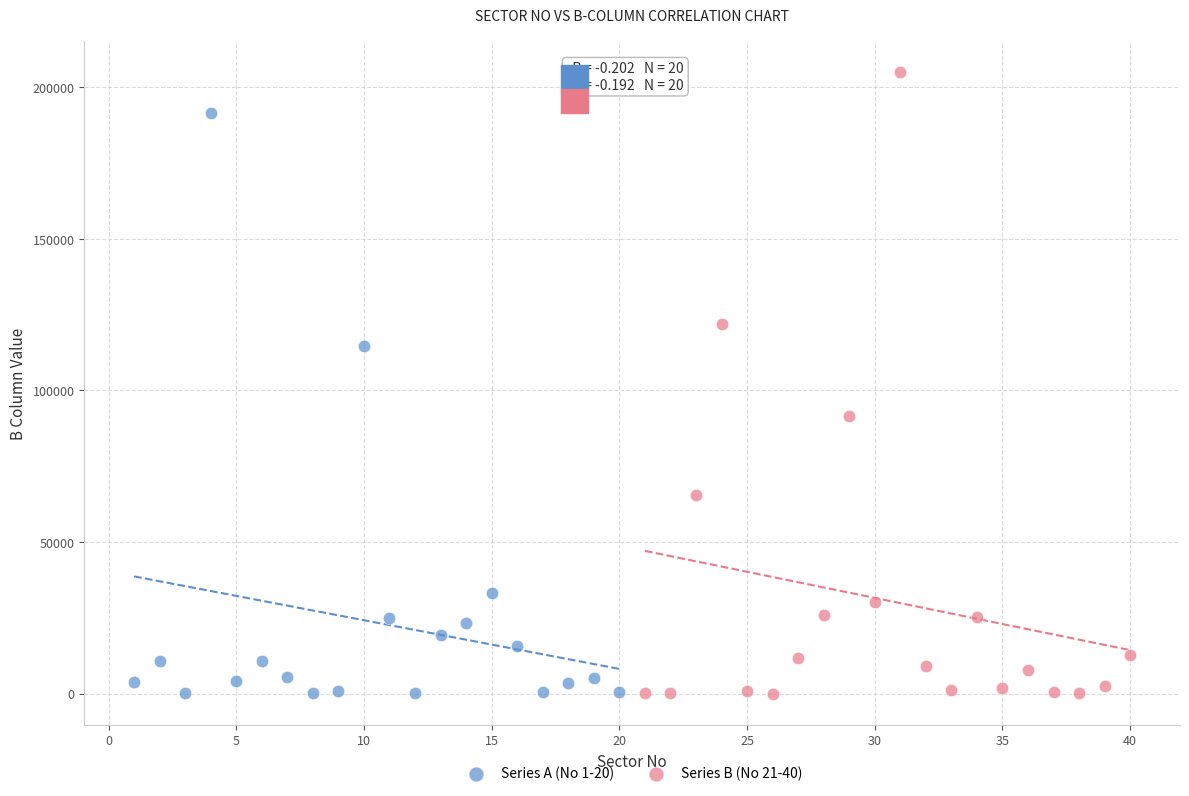

Which series has the largest Y range (max minus min)?

Series B (No 21-40)